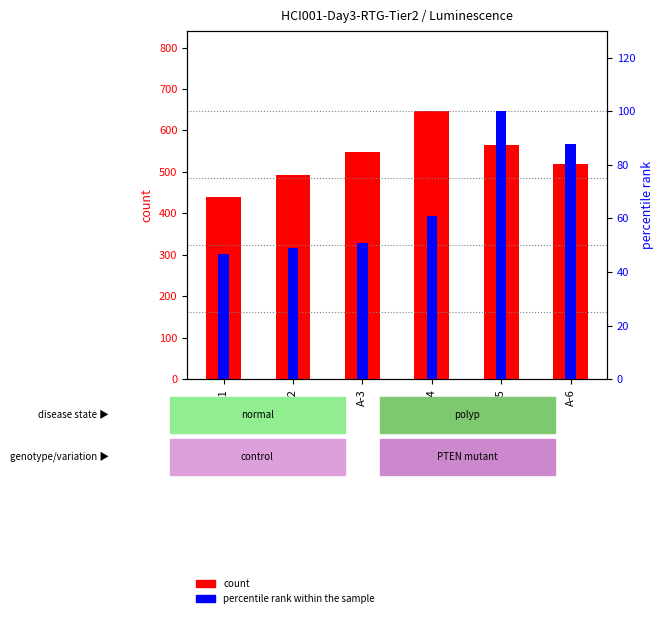

What is the maximum value for percentile rank within the sample?

100.0